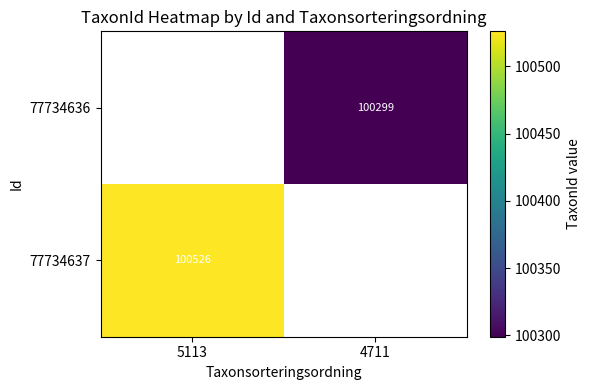

Is the value of 77734637 at 5113 greater than the value of 77734636 at 4711?

Yes